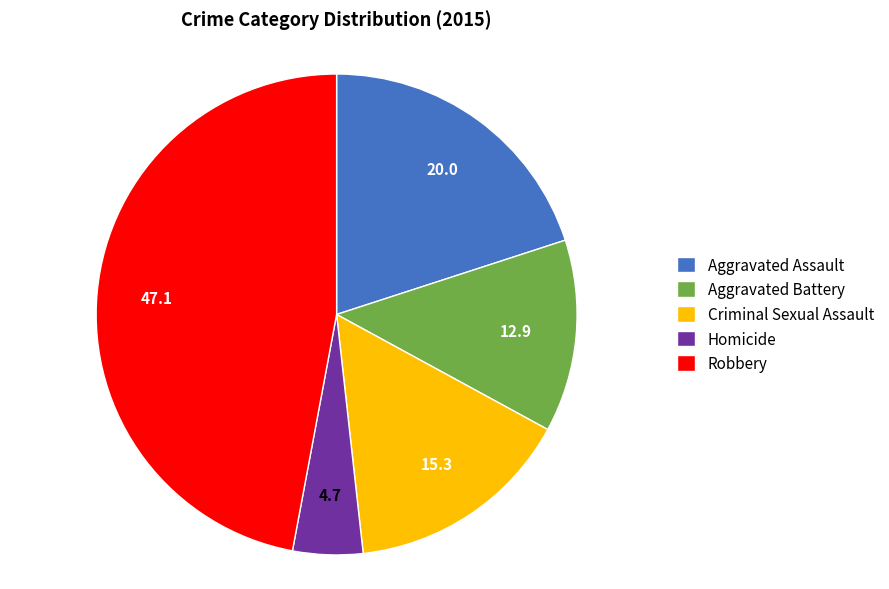

Do Homicide and Aggravated Battery together represent more than half of the pie?

No